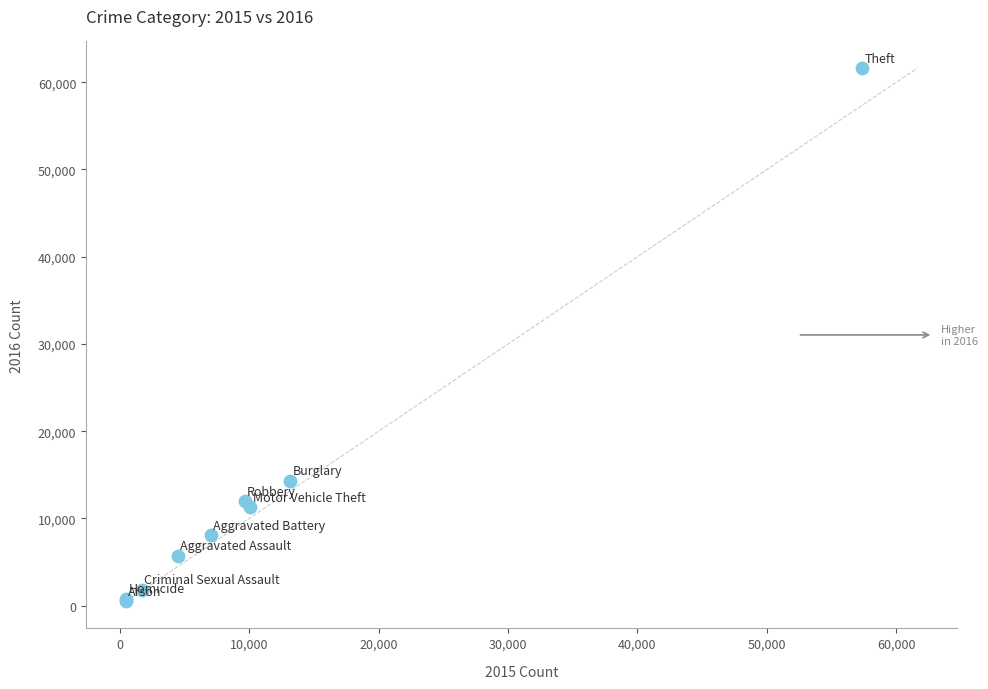

What Y value in the scatter plot is closest to 31066?

14289